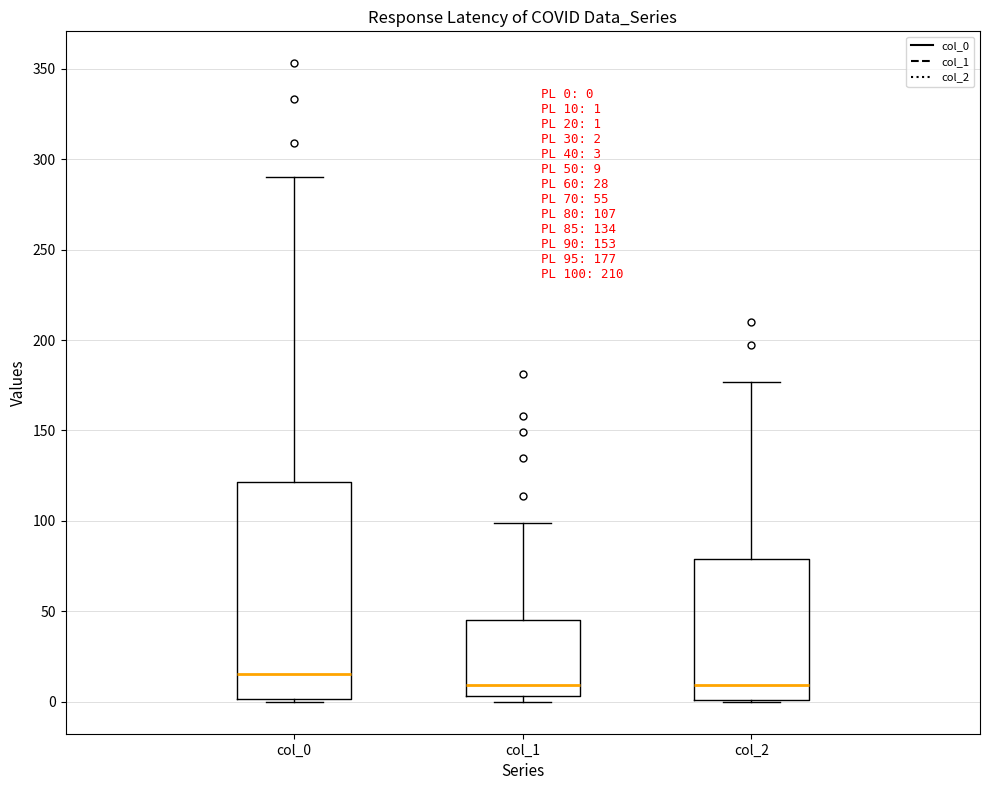

Comparing the boxes themselves (not the whiskers), which one is the tallest?

col_0